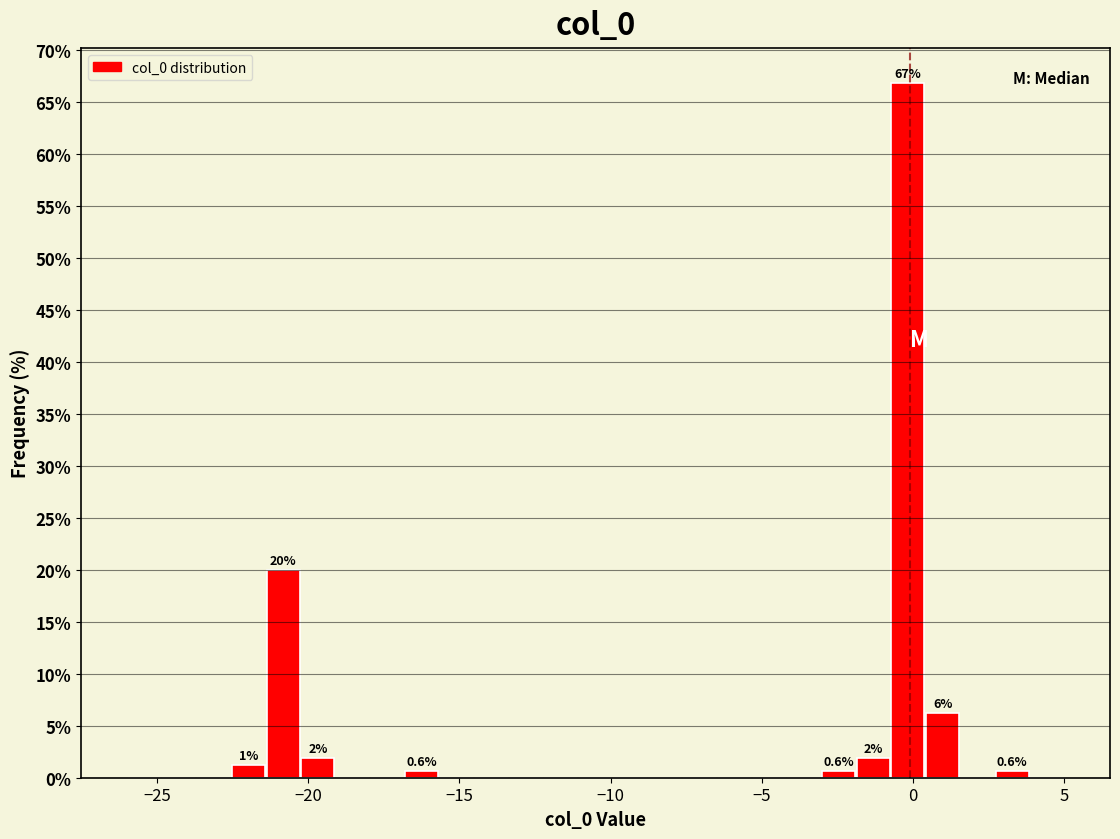

Around what value on the x-axis is the tallest bar? Give the approximate position of its centre, as read against the axis.

0.0